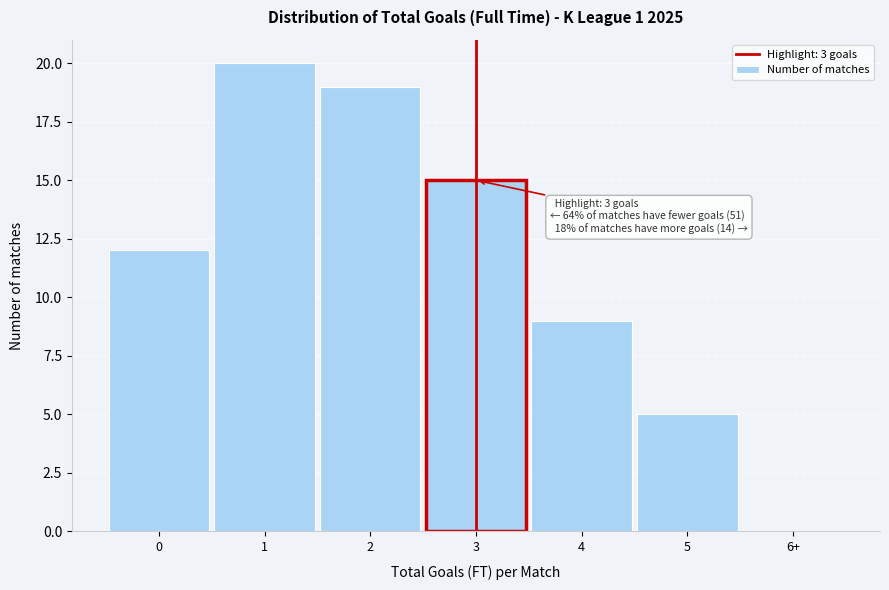

Reading left to right, transcribe all the data shown in this chart.

0=12	1=20	2=19	3=15	4=9	5=5	6+=0